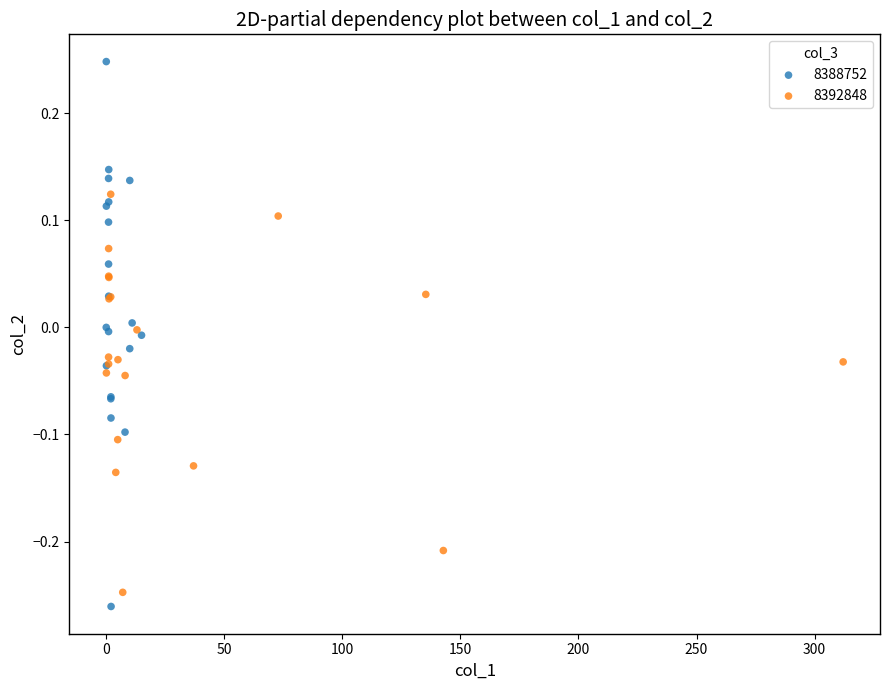

Which series contains the highest Y value?

8388752